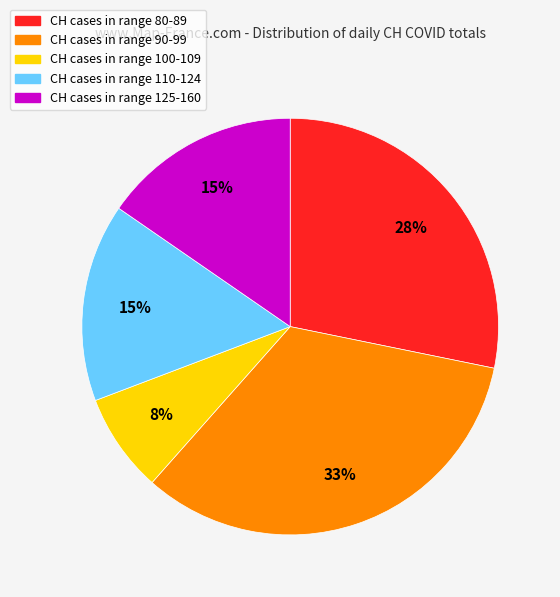

Which has a higher value, CH cases in range 100-109 or CH cases in range 90-99?

CH cases in range 90-99